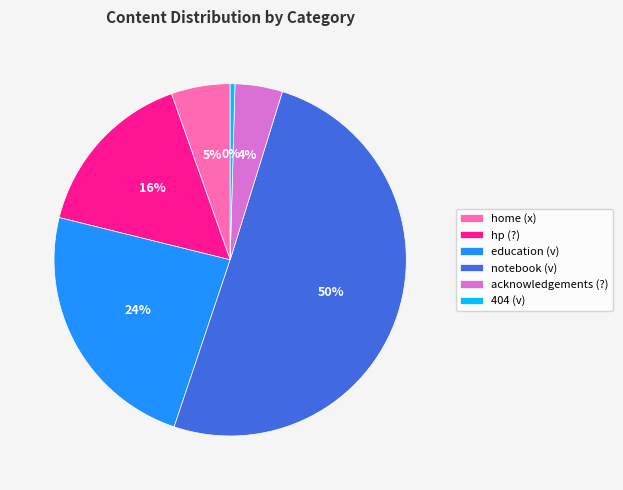

Which slice is the largest?

notebook (v)